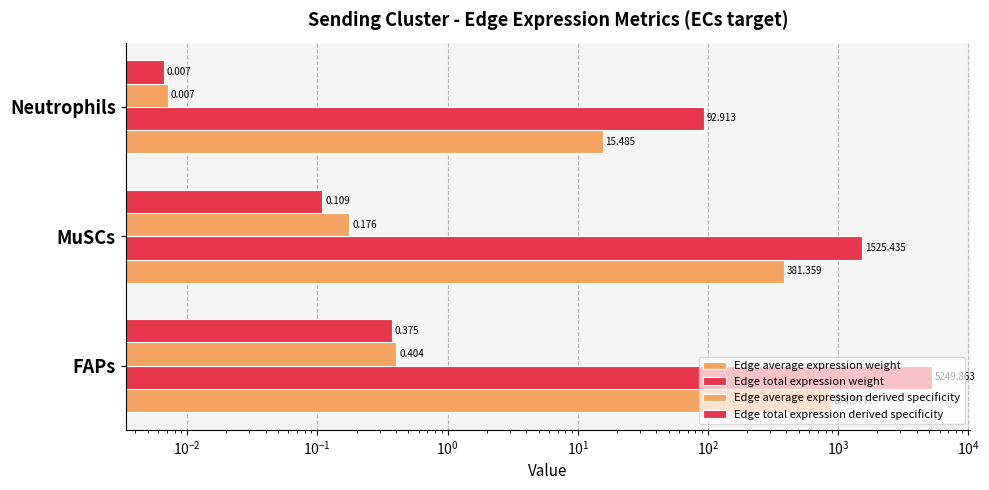

What is the highest value of the Edge average expression weight series?

875.0